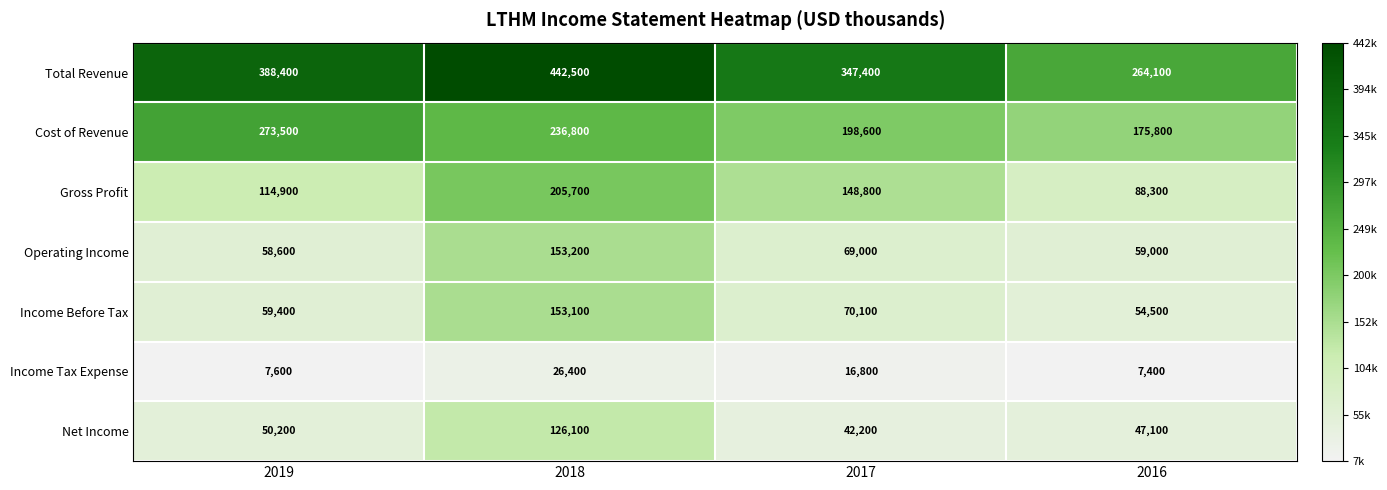

What is the average value of the Operating Income series?

84950